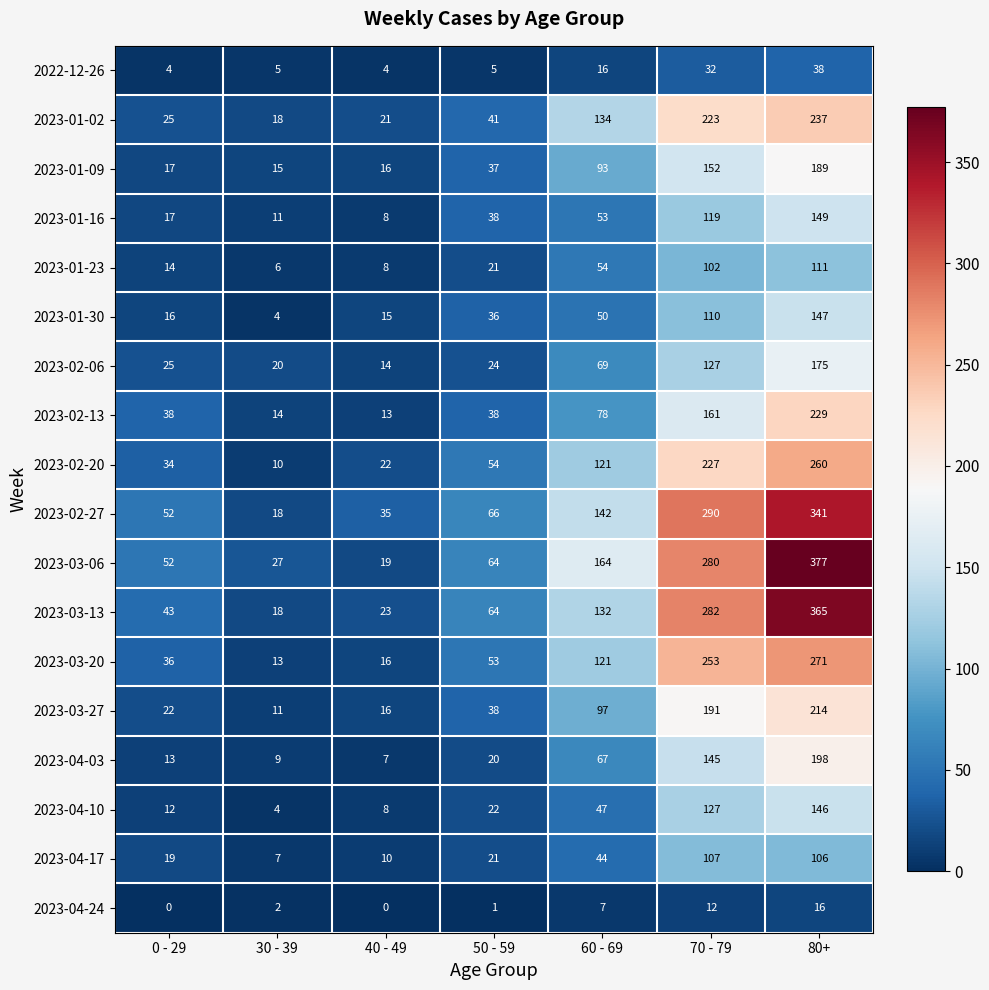

How many distinct data groups are displayed?

18